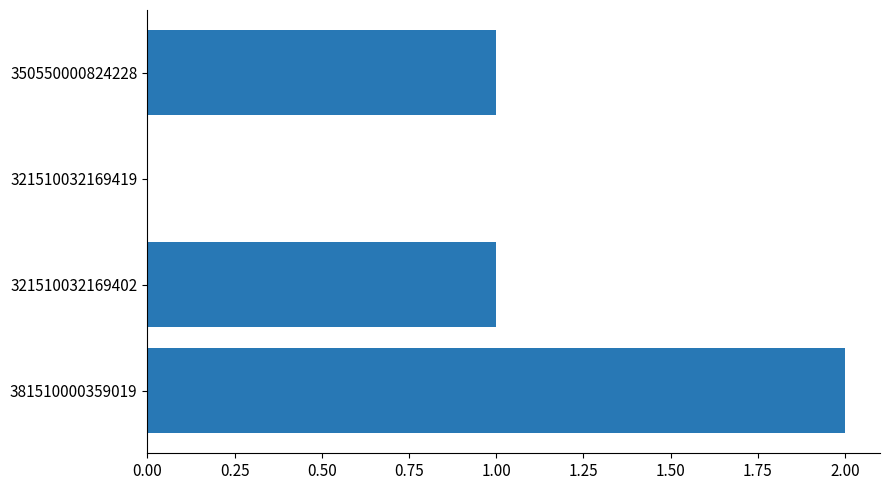

At which category does the chart reach its peak across all series?

381510000359019